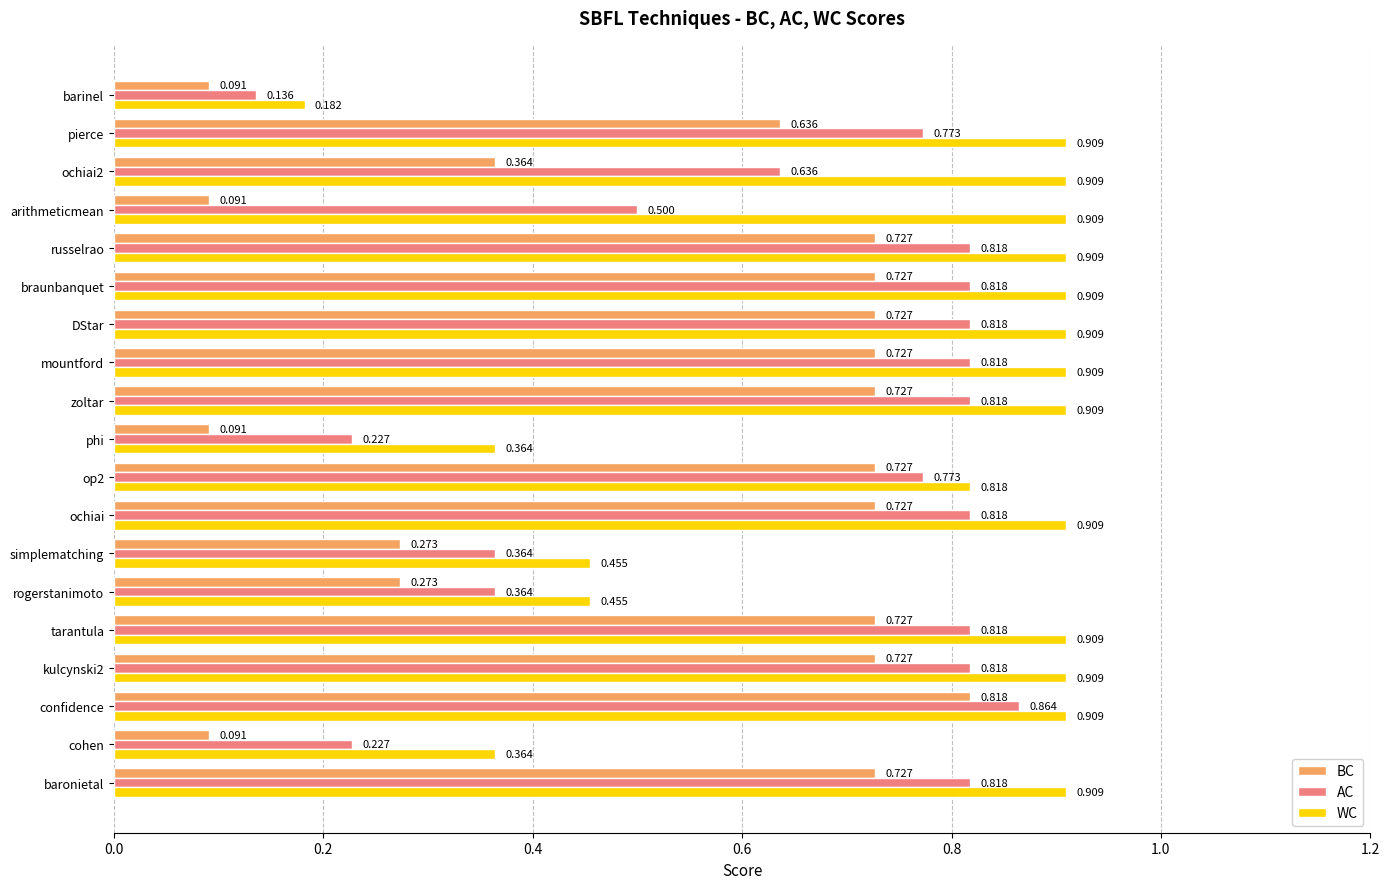

Rank the series by their average value, from highest to lowest.

WC, AC, BC